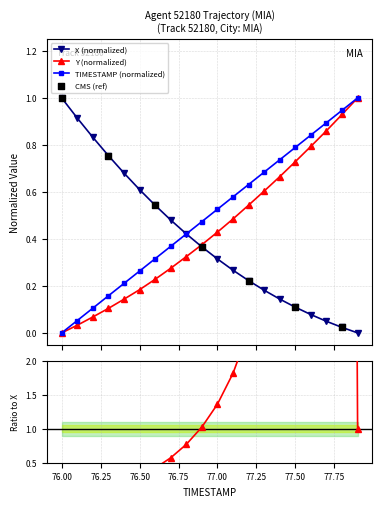

Which series has the largest total across all categories?

TIMESTAMP